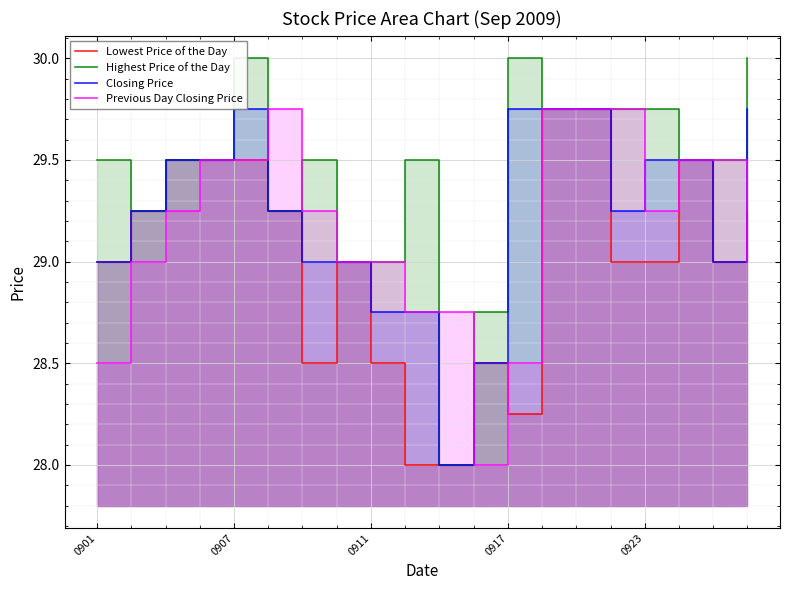

How many lines are shown in the chart?

4